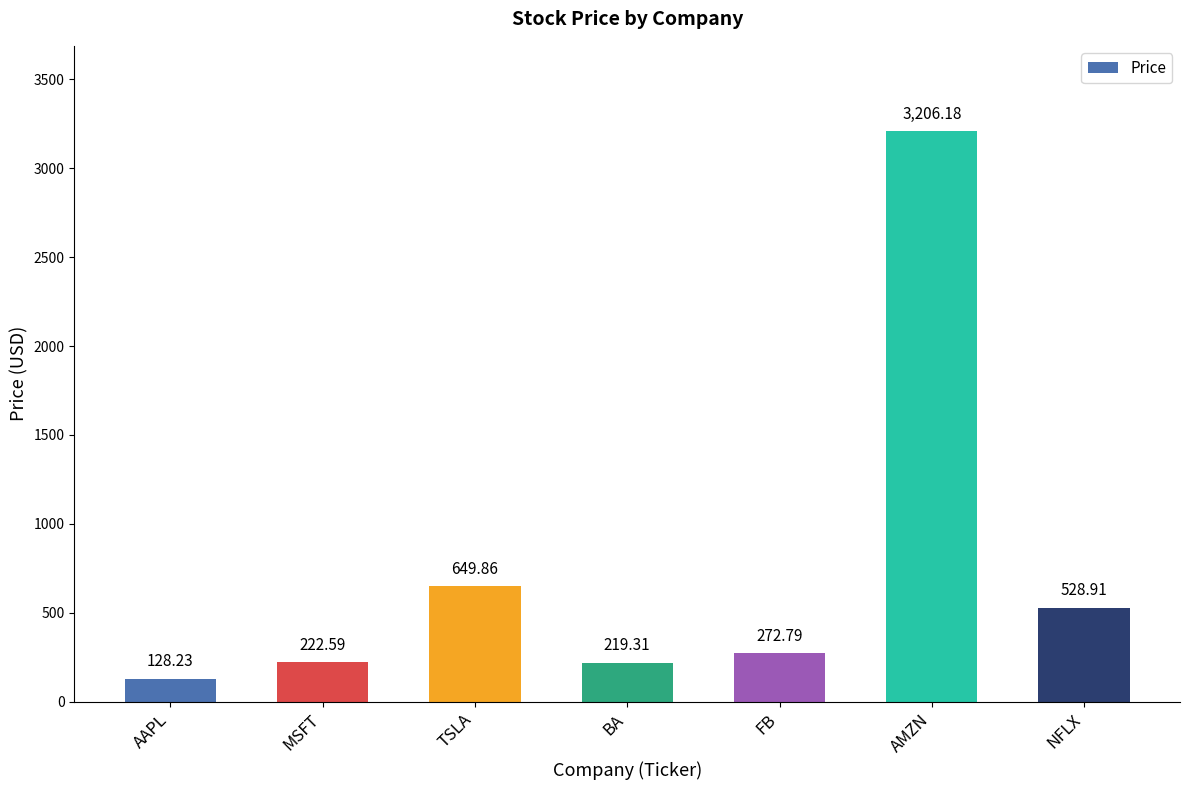

Reading right to left, what are all the values shown in this chart?

NFLX=528.9	AMZN=3206.2	FB=272.8	BA=219.3	TSLA=649.9	MSFT=222.6	AAPL=128.2